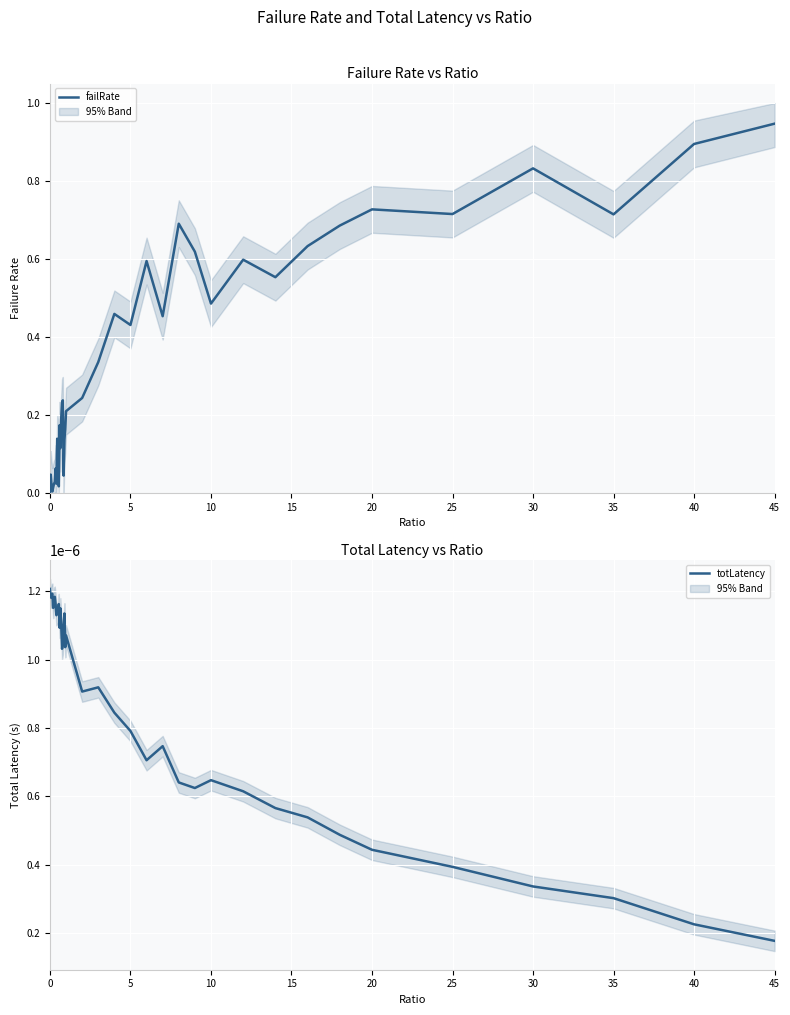

After their last crossing, which series has the higher values: totLatency or failRate?

failRate